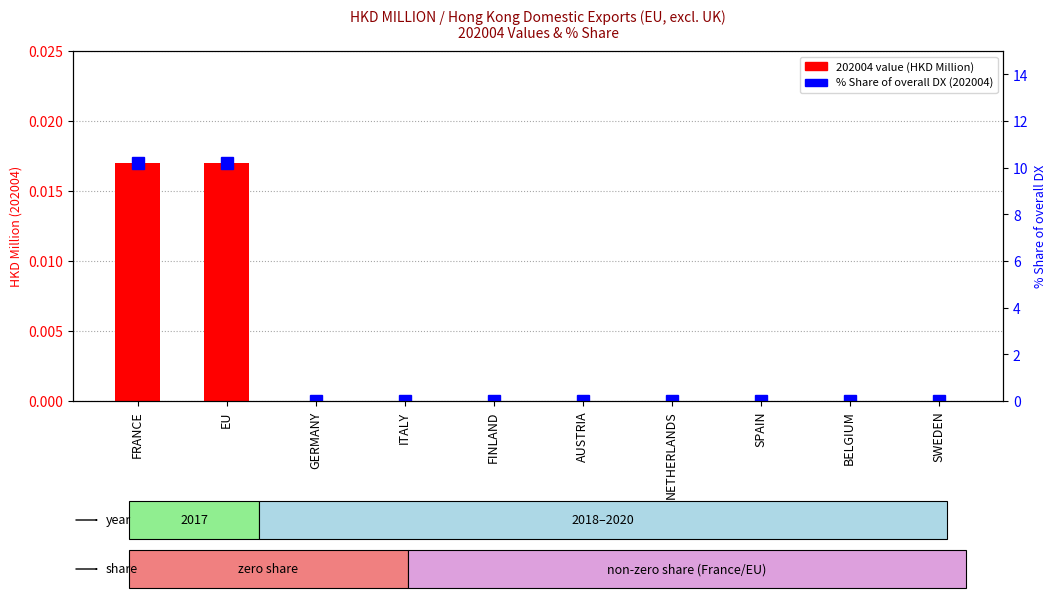

Which category has the lowest value across all series?

GERMANY